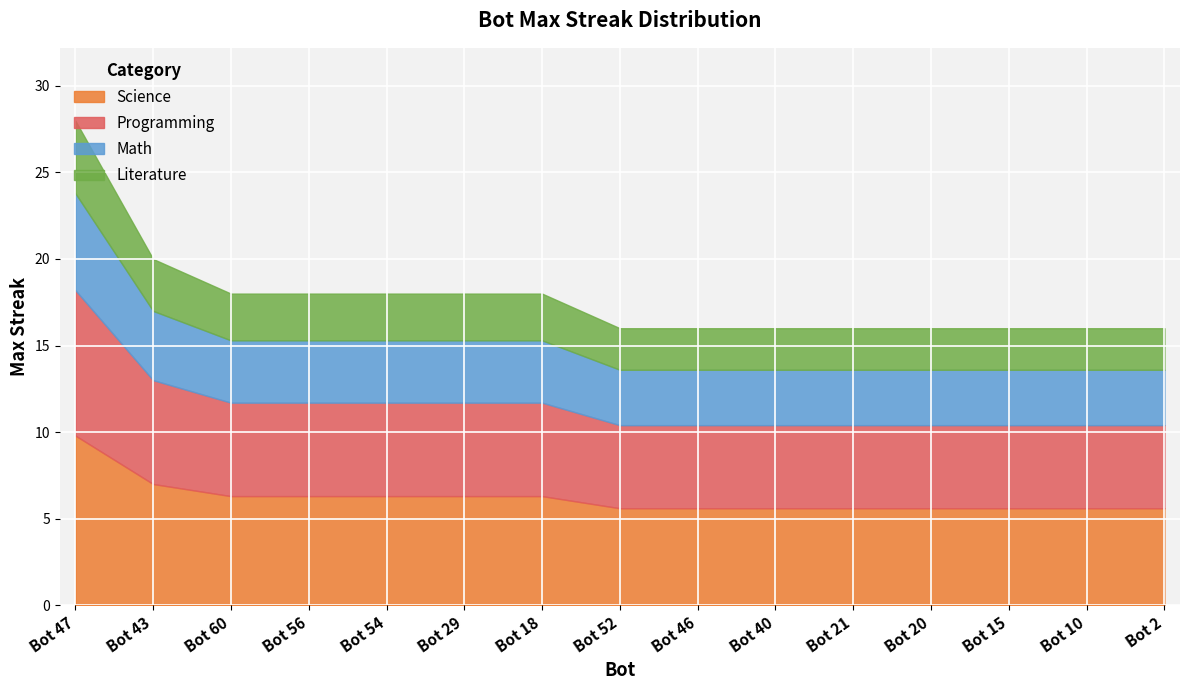

What is the sum of the values at Bot 43 and Bot 10?

36